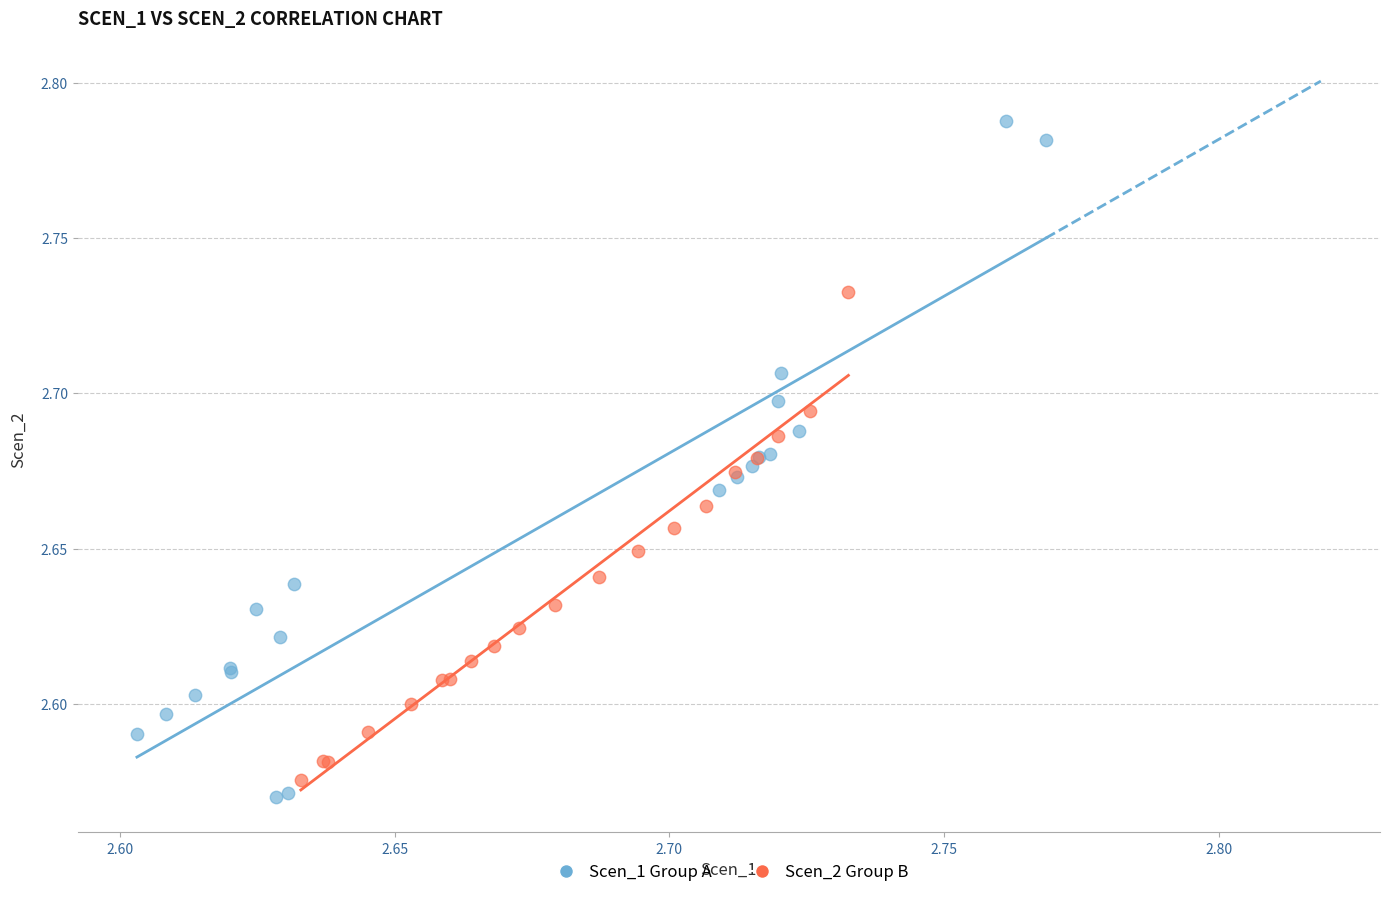

Which series contains the highest Y value?

Scen_1 Group A